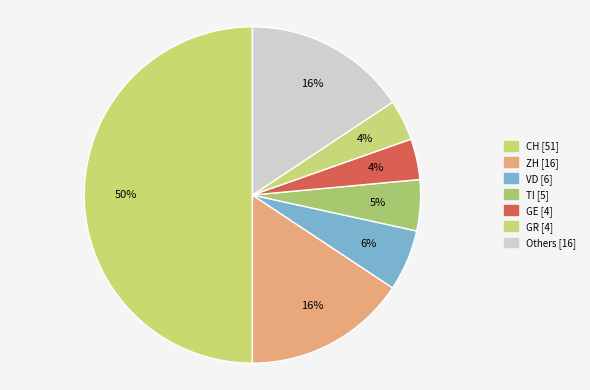

Count the number of slices in the pie.

7